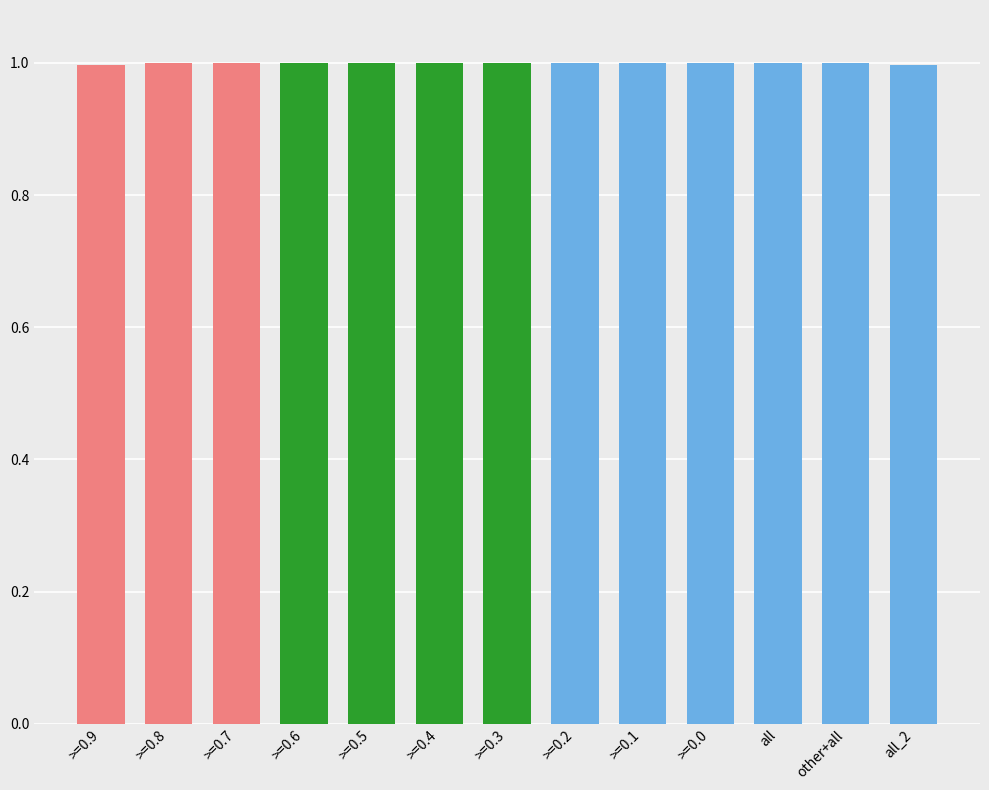

What position from the left is all?

11